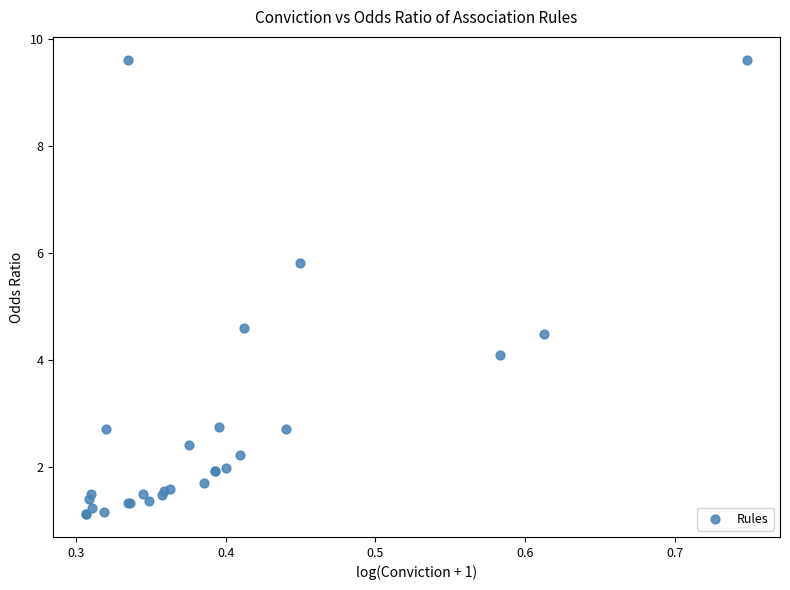

What Y value in the scatter plot is closest to 5?

4.6